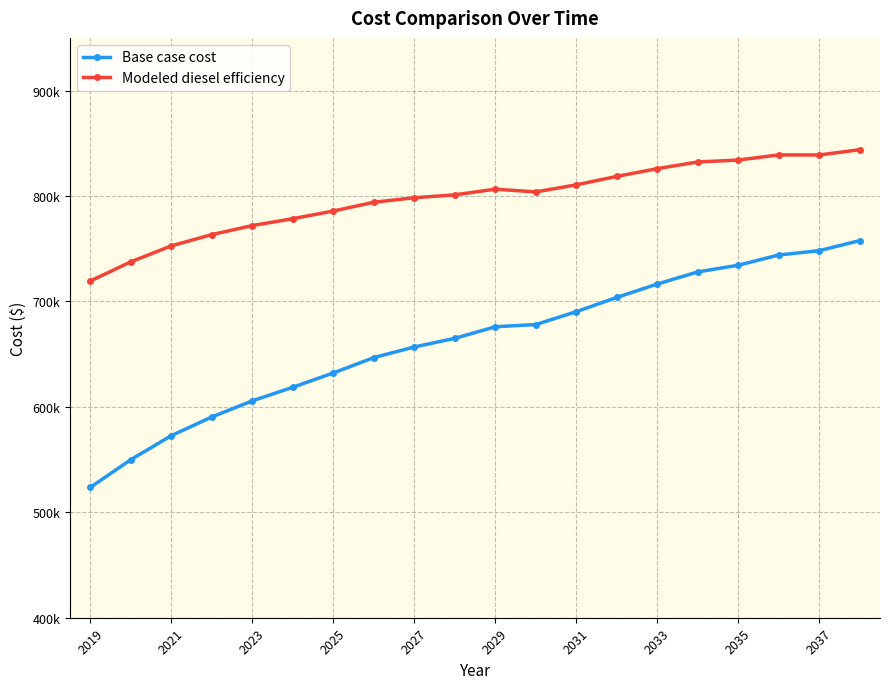

Where is the first local maximum for Modeled diesel efficiency?

2029